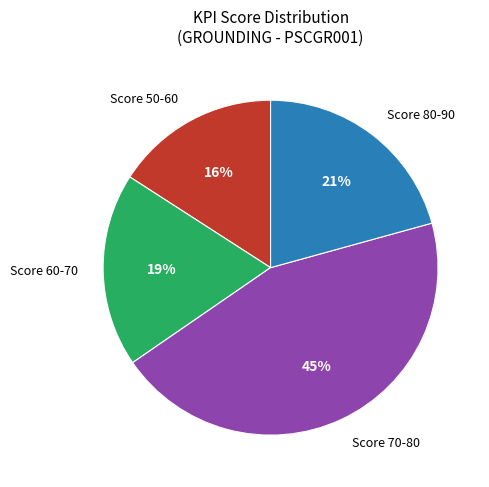

Which has a higher value, Score 80-90 or Score 70-80?

Score 70-80